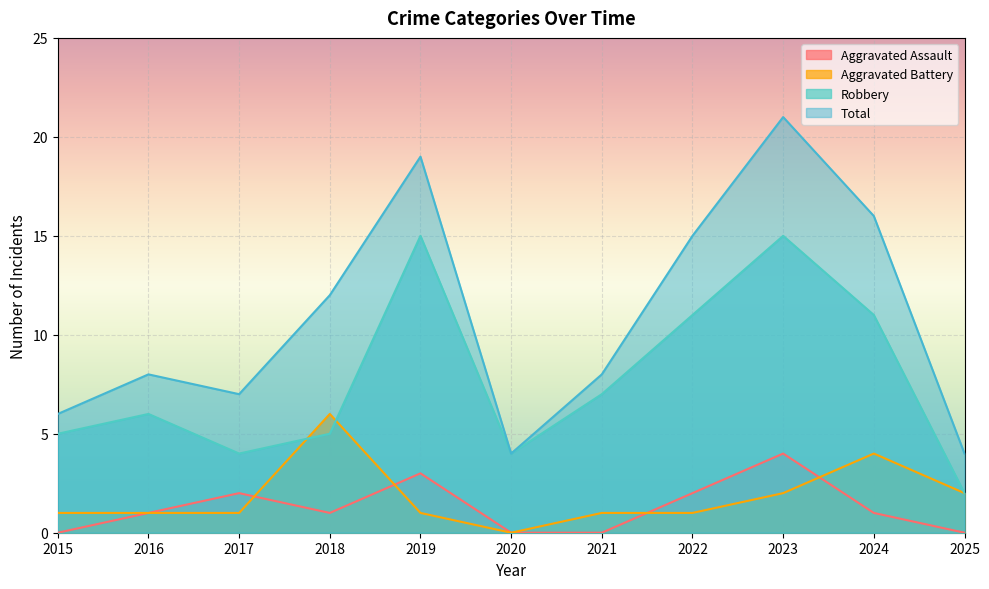

Where does the Robbery series first go above 6?

2019